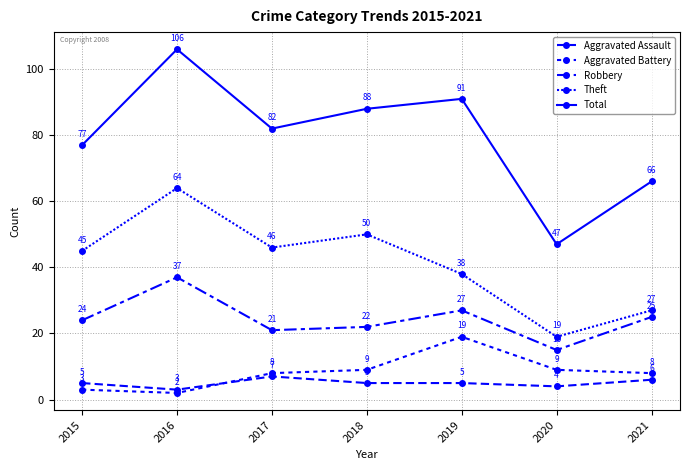

How many distinct data groups are displayed?

5